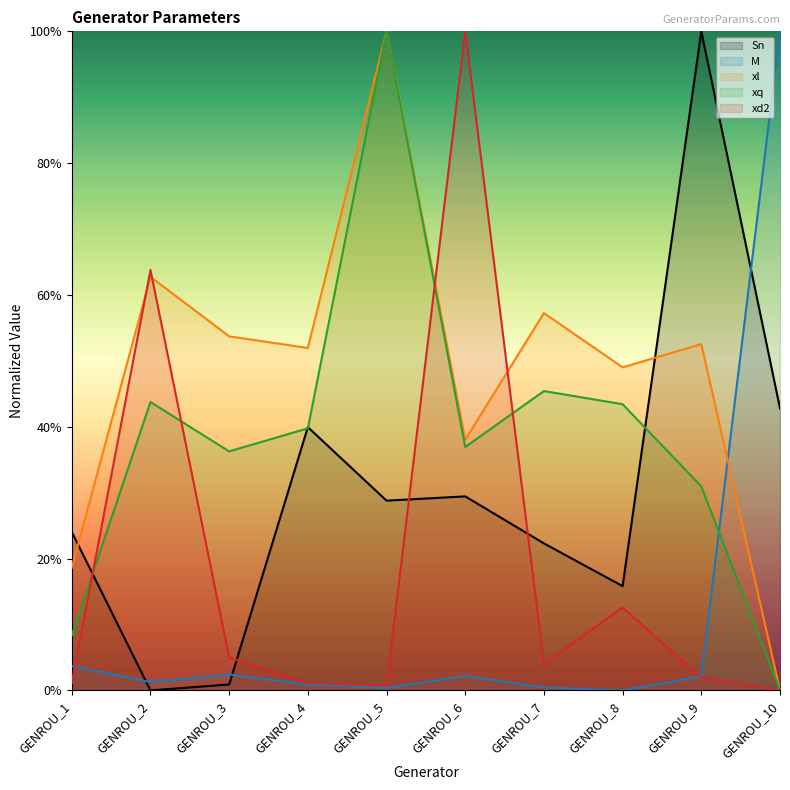

Which series has the largest range (max minus min)?

Sn